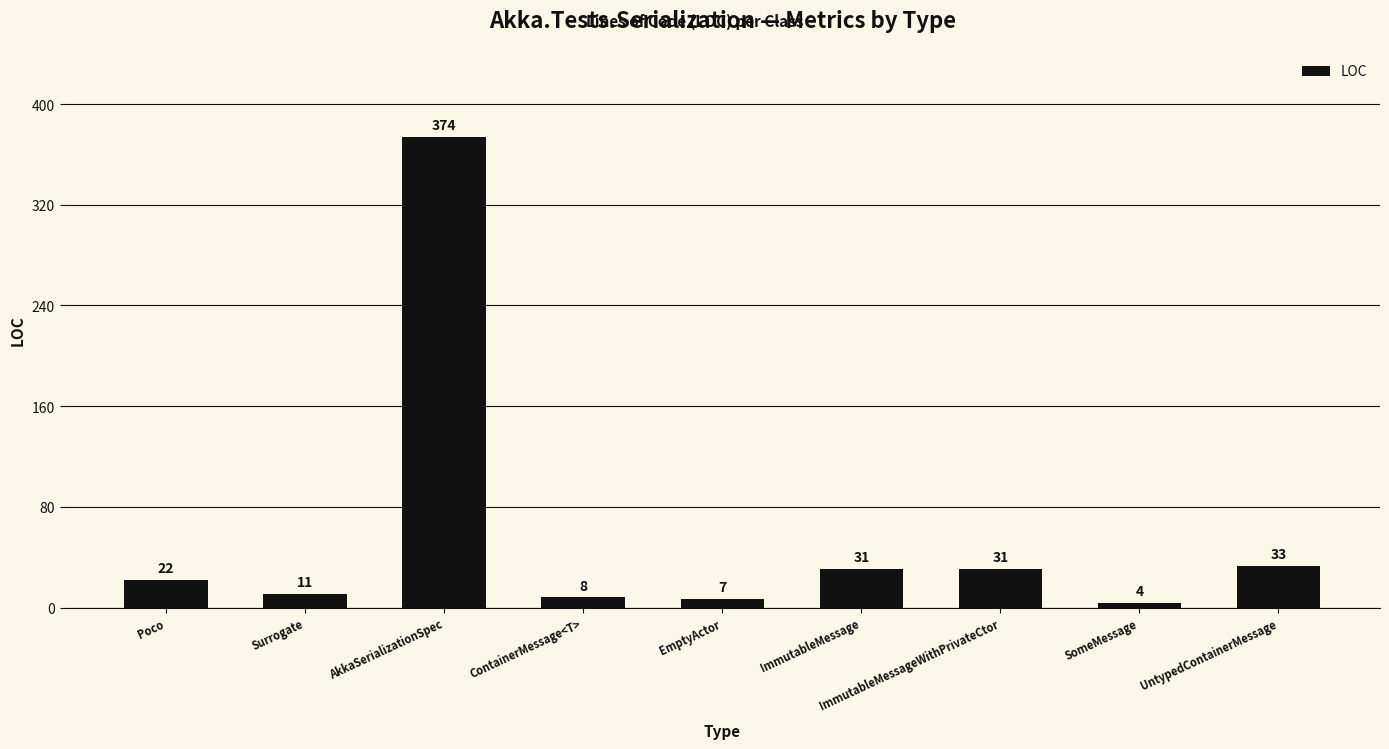

Is it true that the value at ContainerMessage<T> is 8?

True